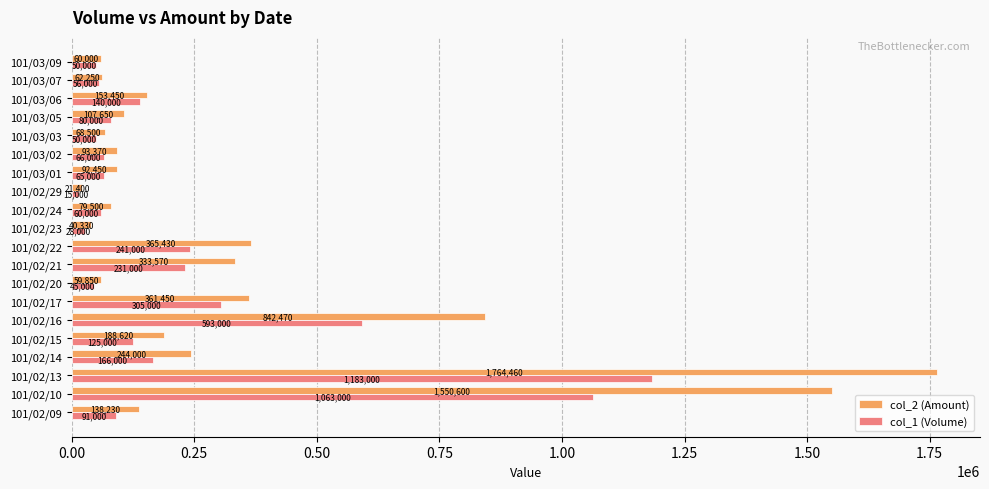

The value of col_2 (Amount) at 101/02/17 is 530516. True or false?

False